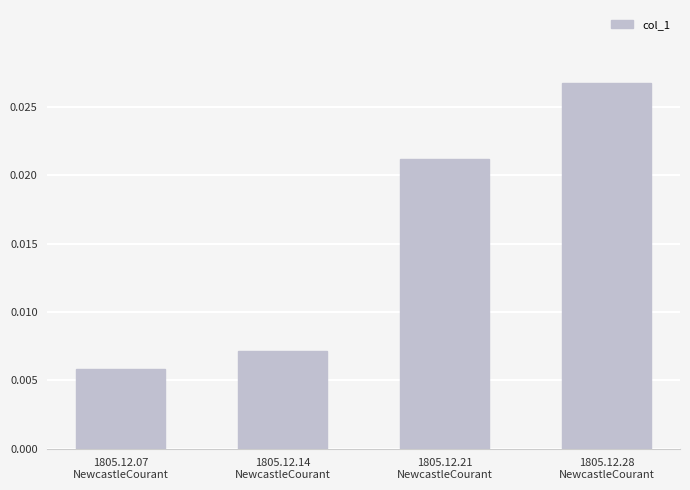

Are the bars horizontal?

No